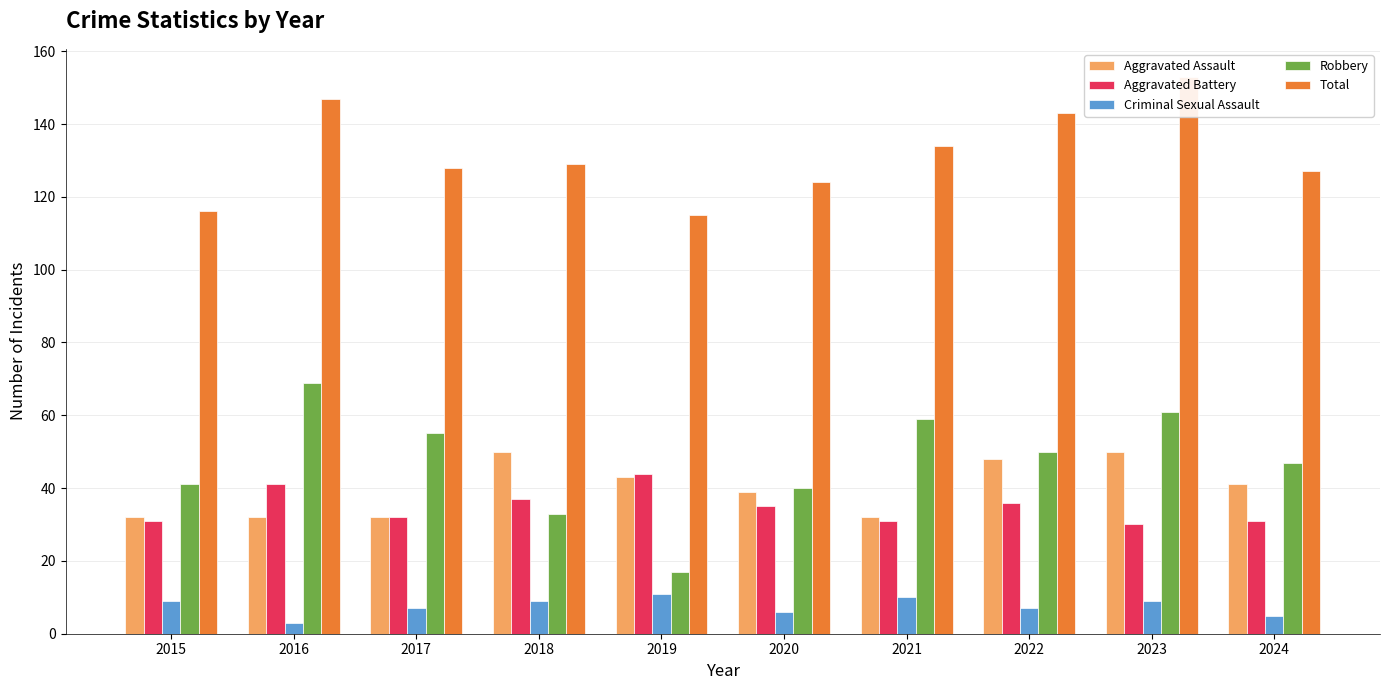

The value of Total at 2016 is 71. True or false?

False